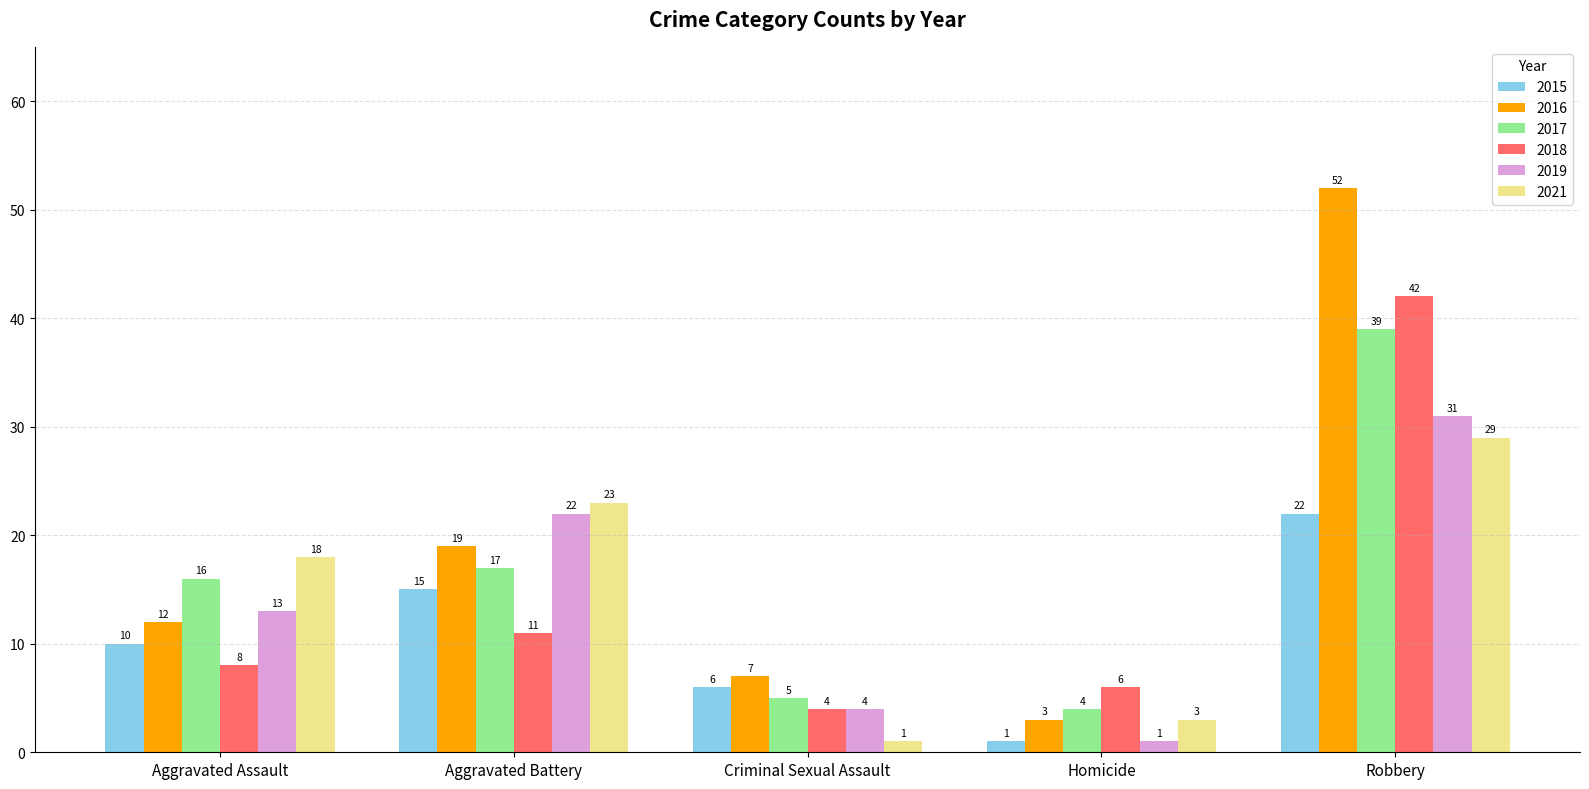

What is the greatest value displayed?

52